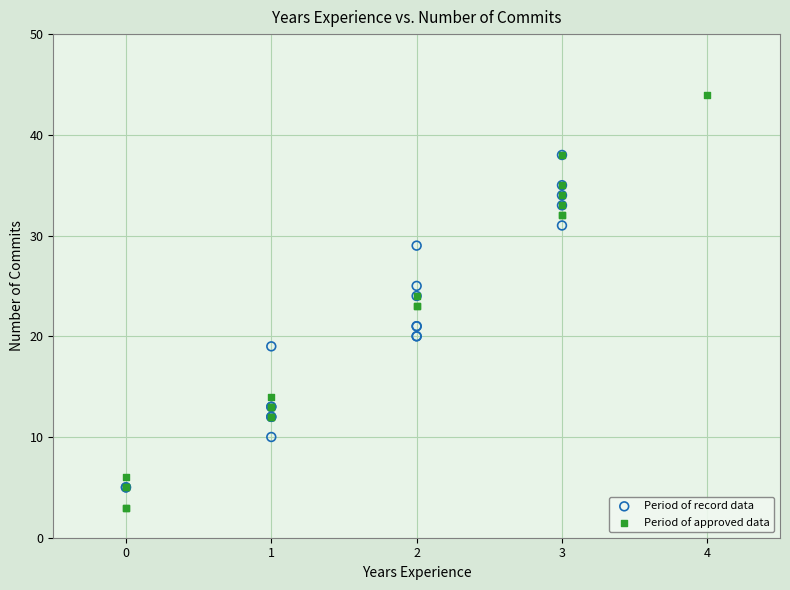

Which series contains the highest Y value?

Period of approved data